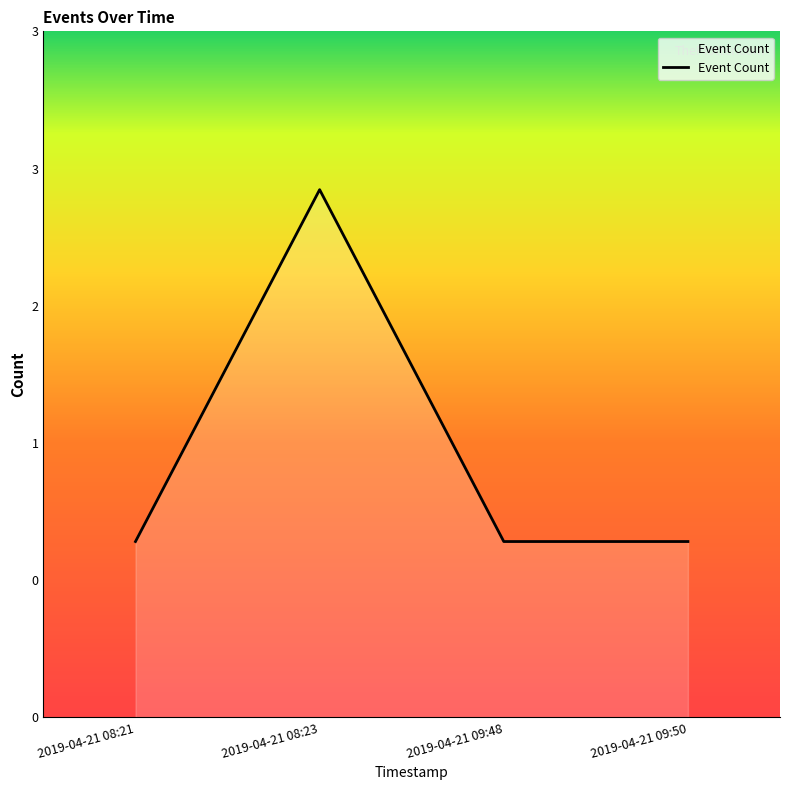

Is this an area chart (filled region under the line)?

Yes